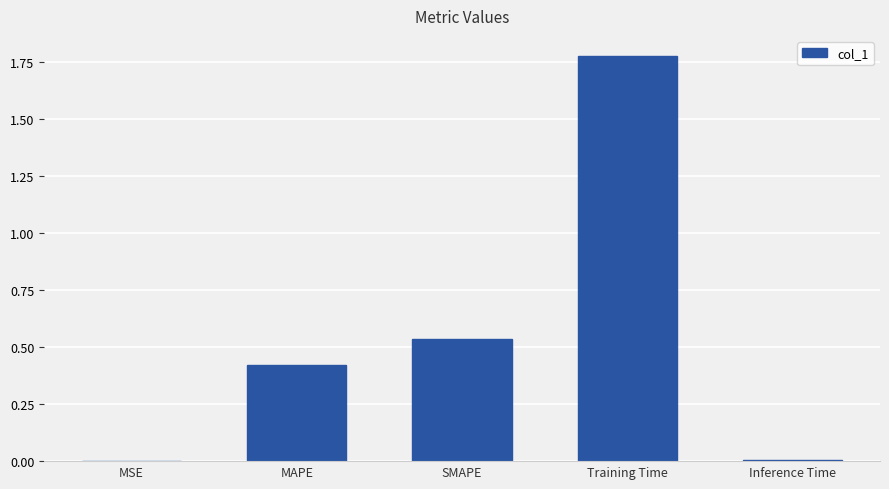

What is the sum of all values?

2.7